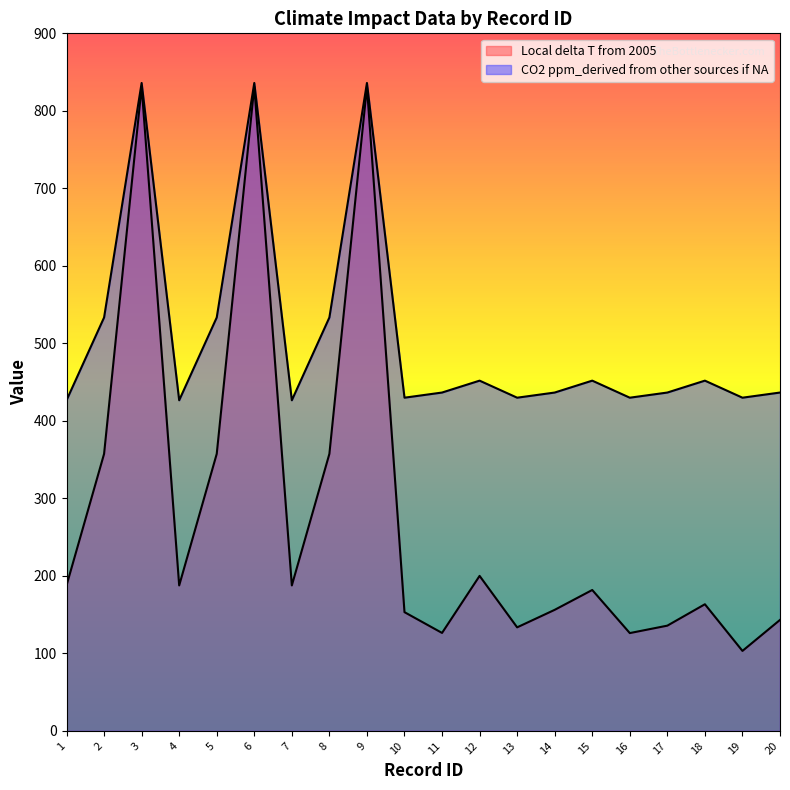

Between 13 and 15, which series saw the biggest shift?

Local delta T from 2005